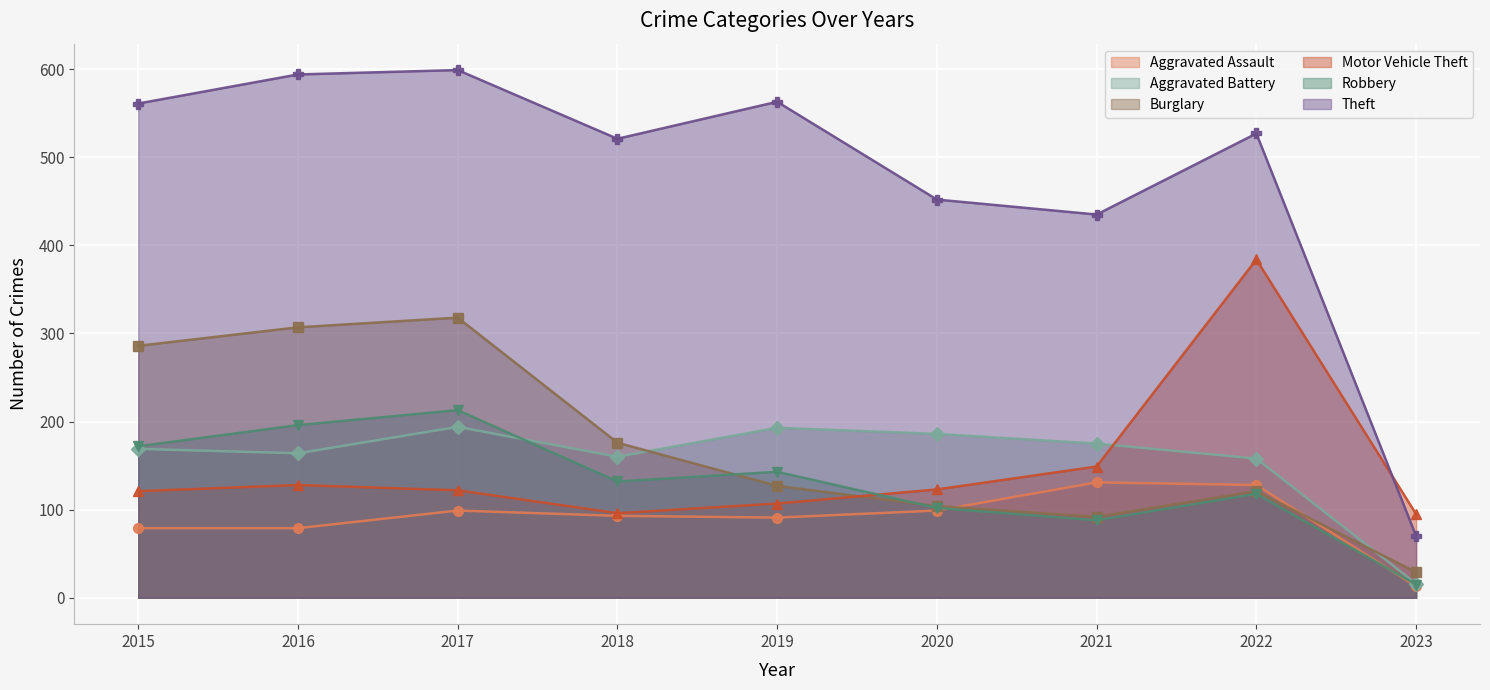

How many data points in Burglary are less than 127?

4